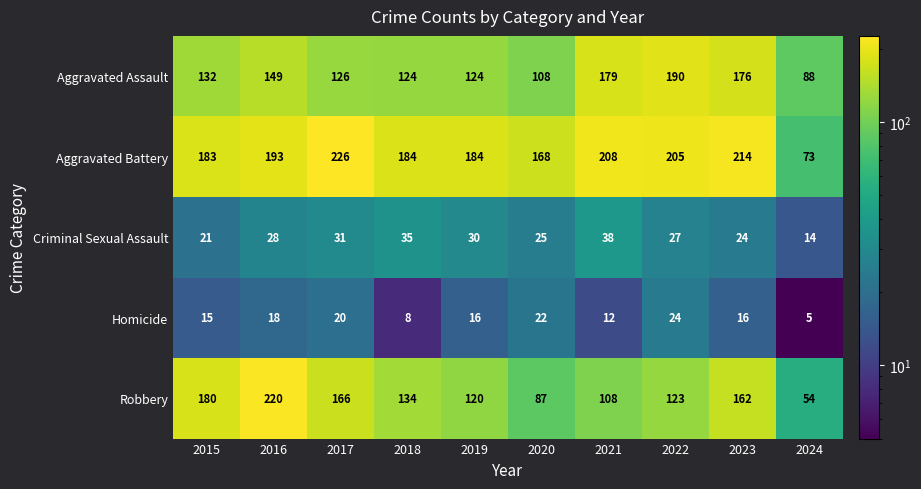

Which category has the lowest value in the Homicide series?

2024